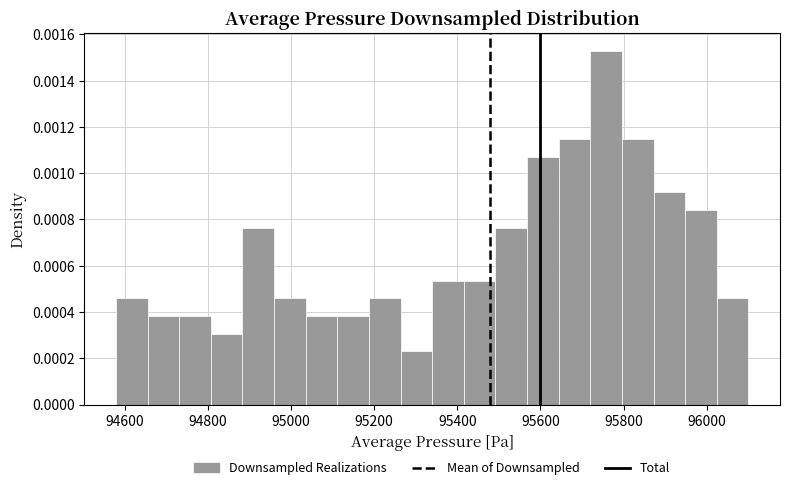

Read against the x-axis, roughly where is the centre of the tallest bar?

95760